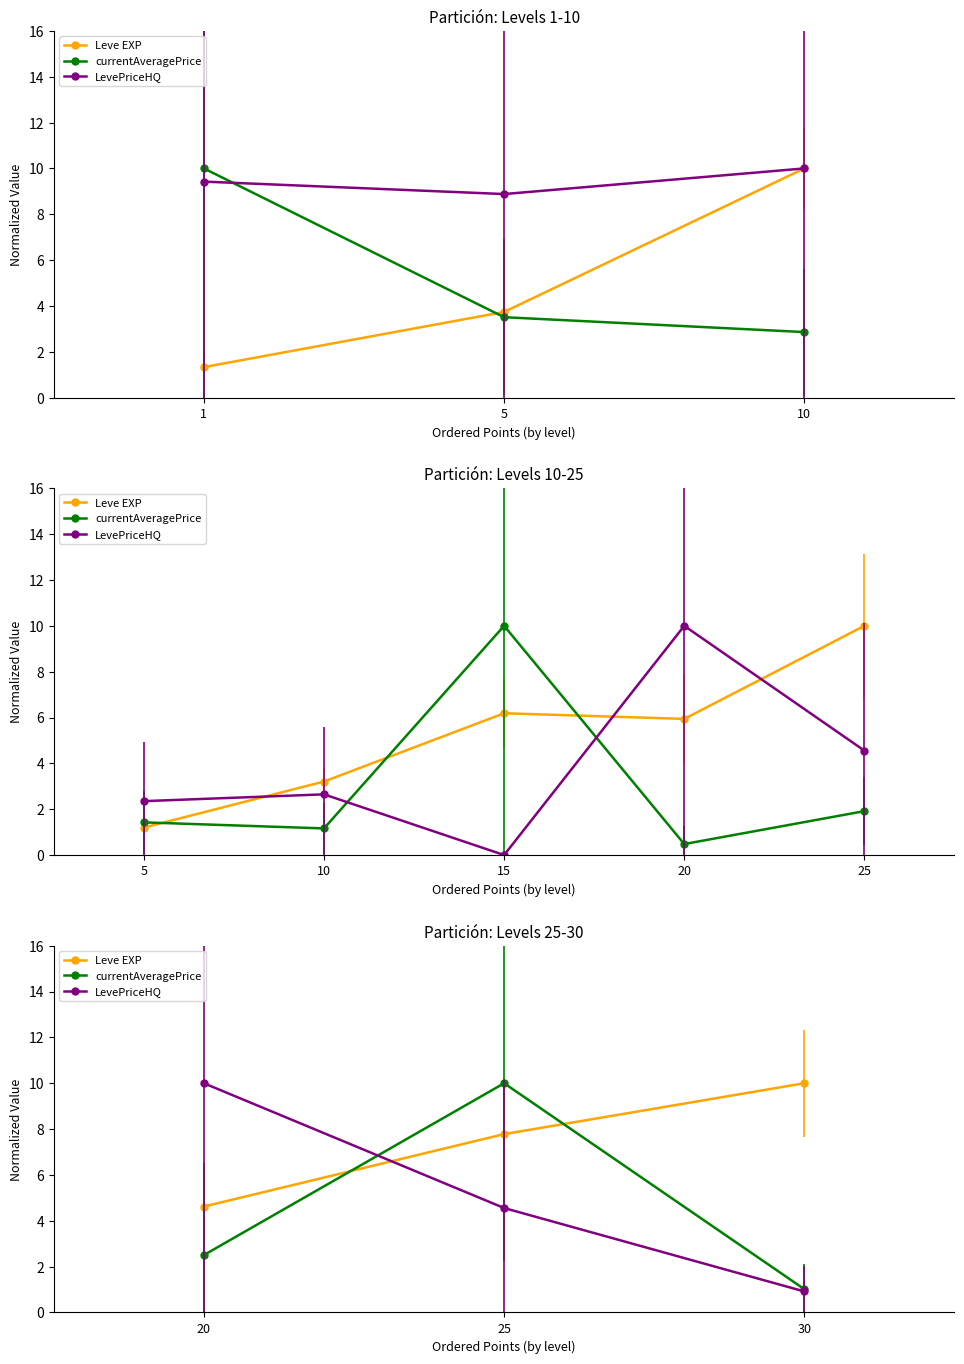

What are all the series names shown in the legend?

Leve EXP, currentAveragePrice, LevePriceHQ